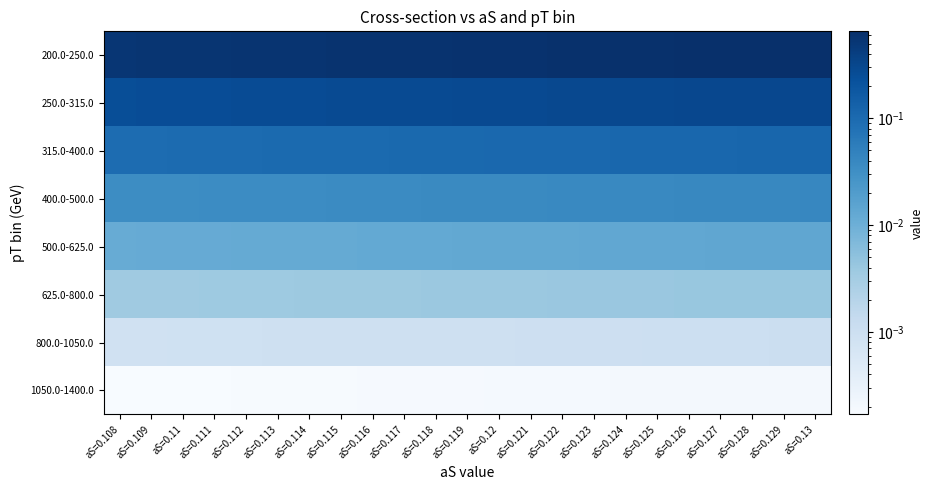

Which series has the largest total across all categories?

200.0-250.0